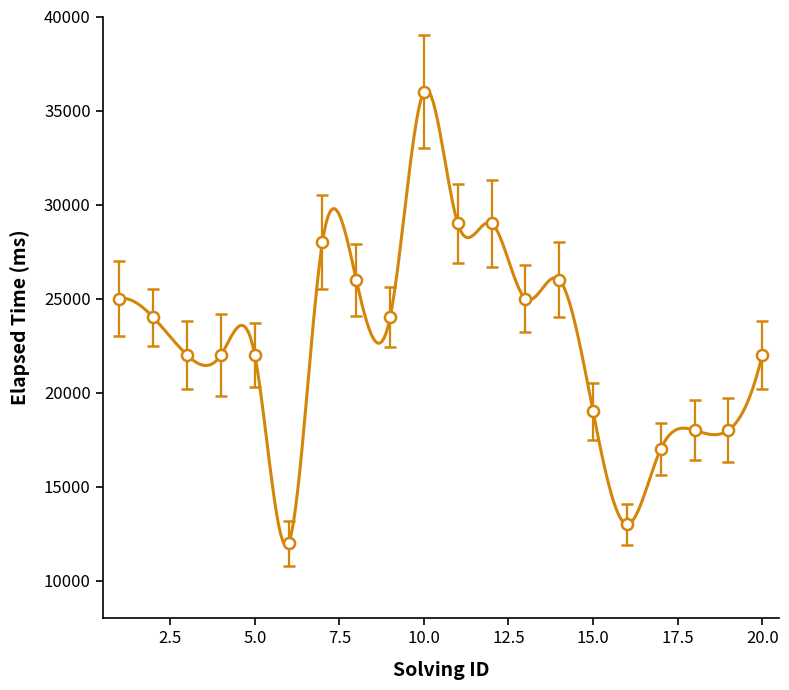

Where is the first local maximum?

7